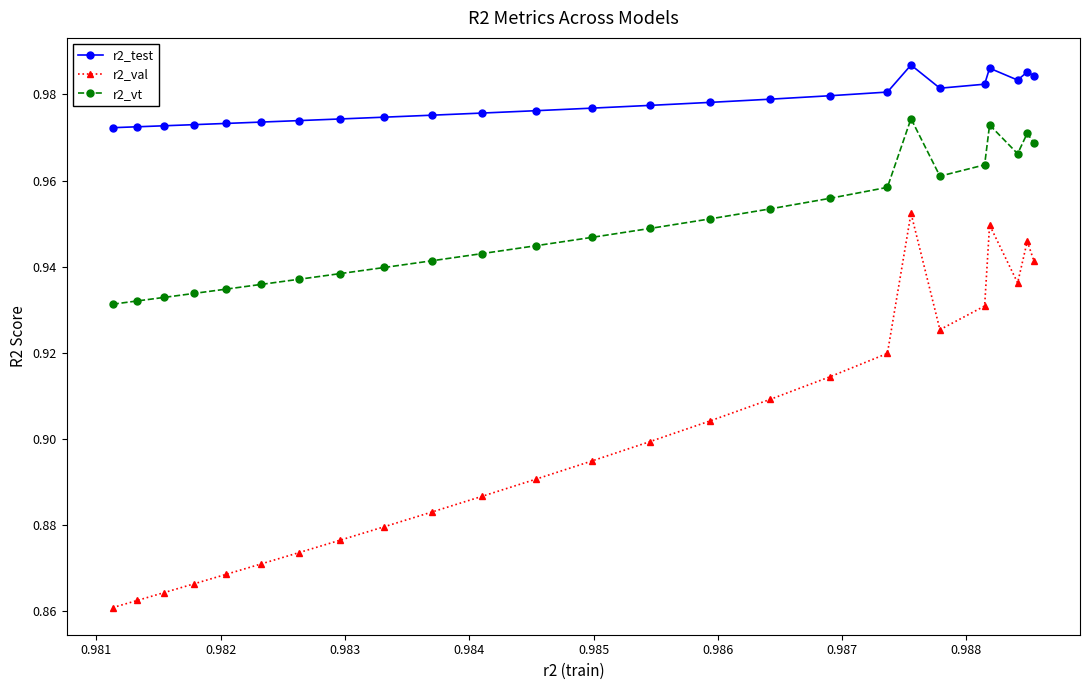

List the series in order of their overall mean, lowest first.

r2_val, r2_vt, r2_test